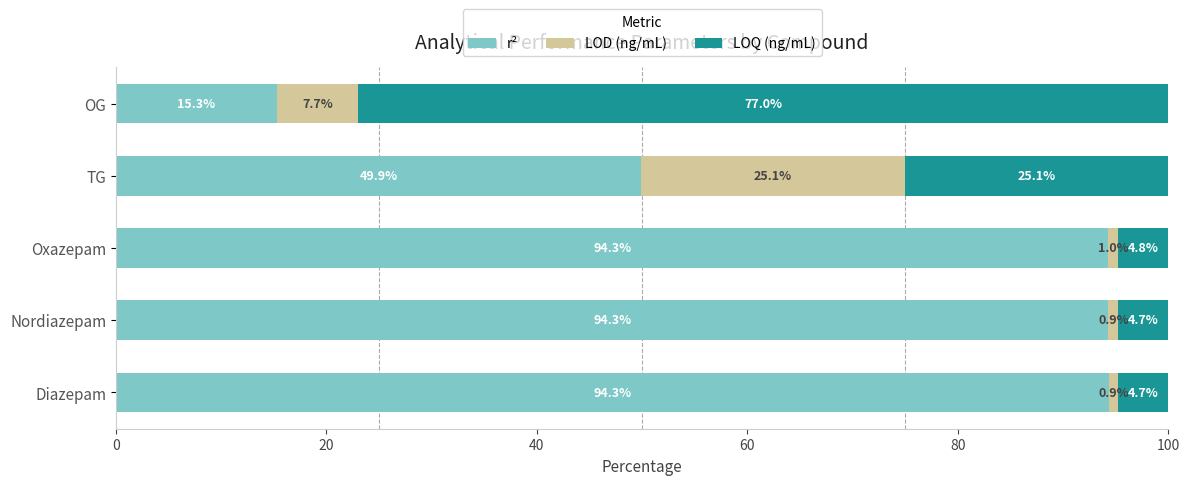

At which label does r² reach its minimum?

OG